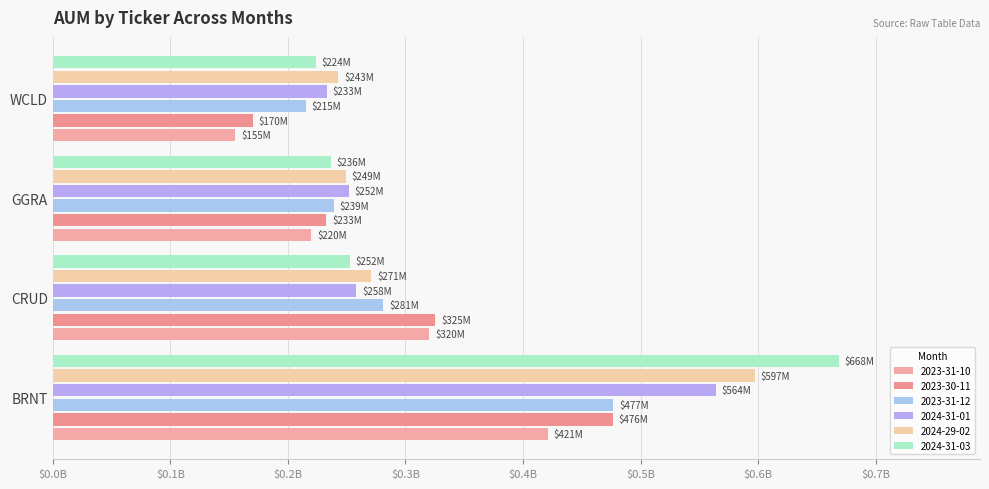

What is the sum of the 2023-31-12 values at WCLD and CRUD?

495932023.2